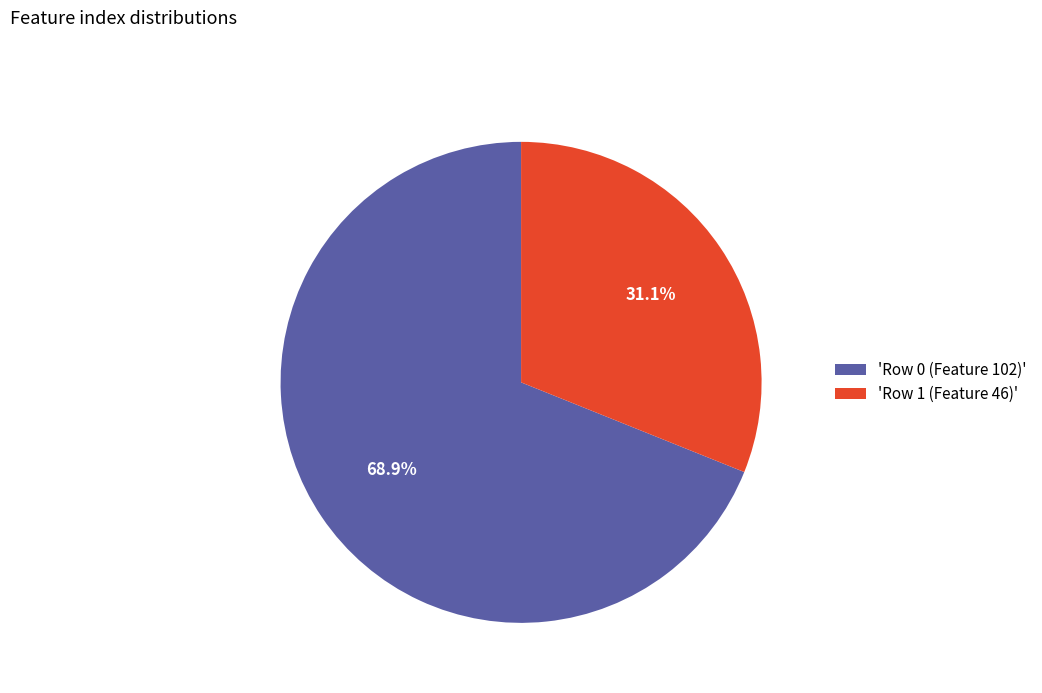

Is there a majority slice in this chart?

Yes